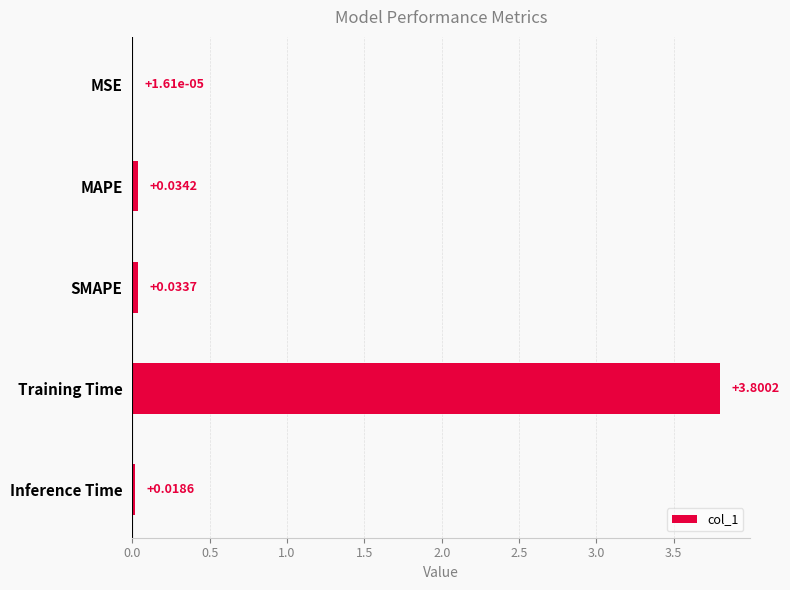

What is the sum of all values?

3.9